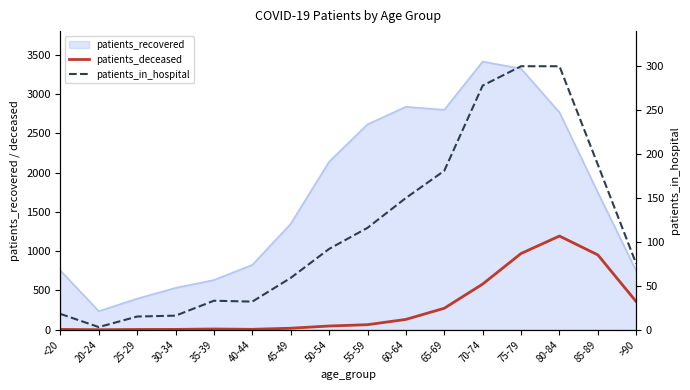

The value of patients_in_hospital at 60-64 is 150. True or false?

True